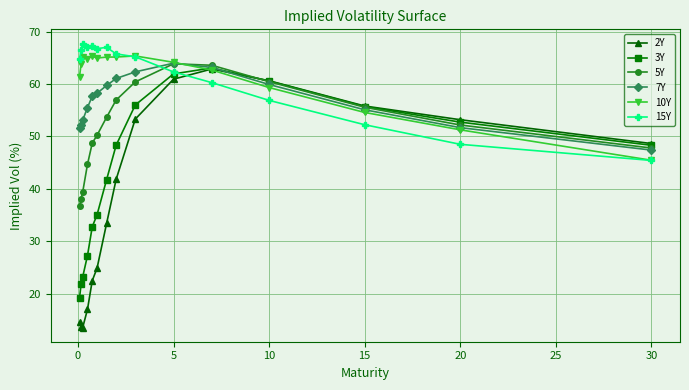

Does the chart display data point markers on the line(s)?

Yes